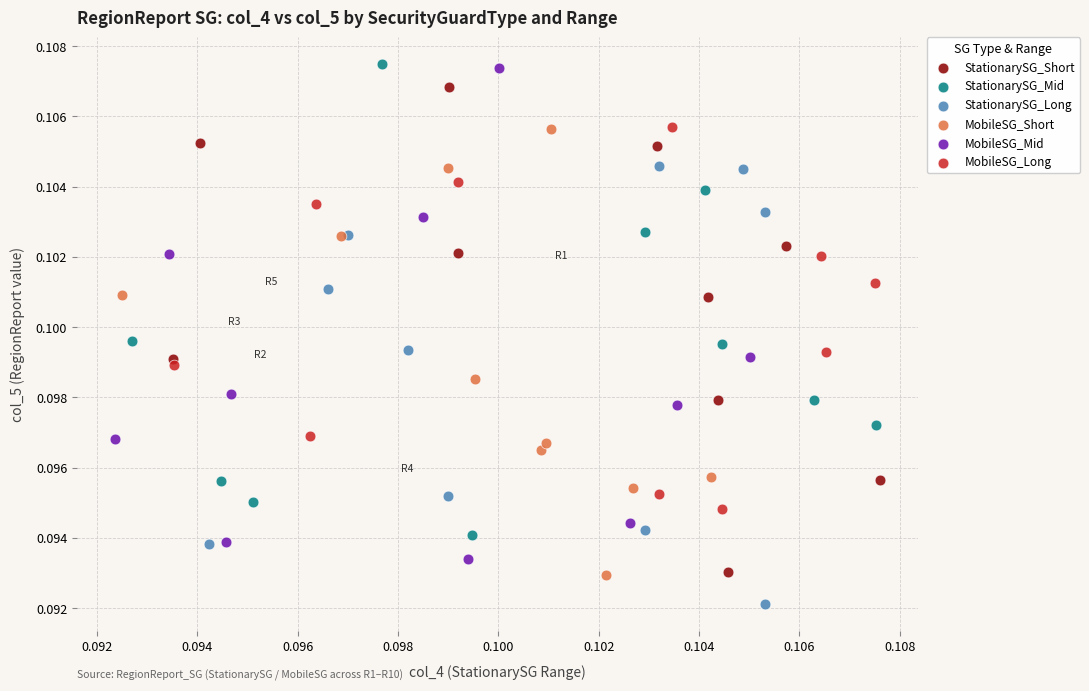

Which series contains the lowest Y value?

StationarySG_Long